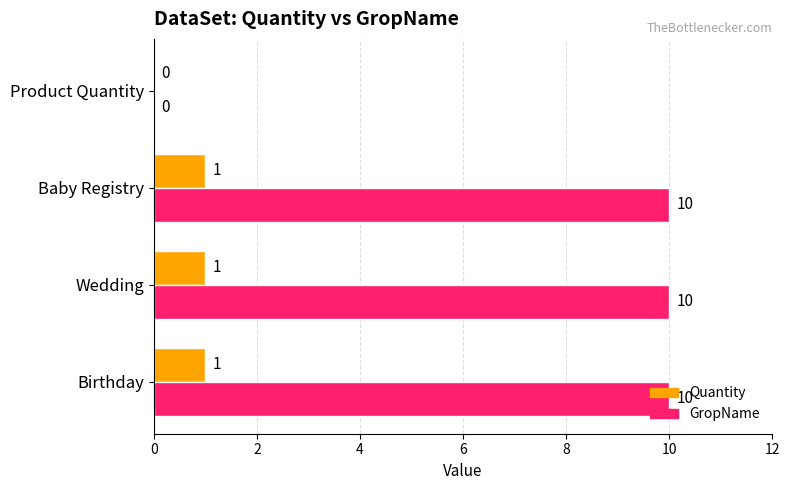

What is the sum of the GropName values at Product Quantity and Wedding?

10